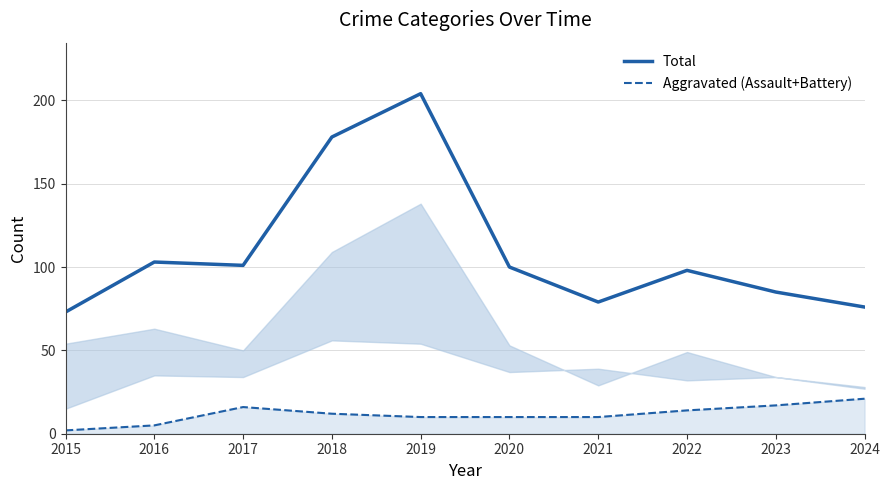

At which category does Total reach its first local peak?

2016